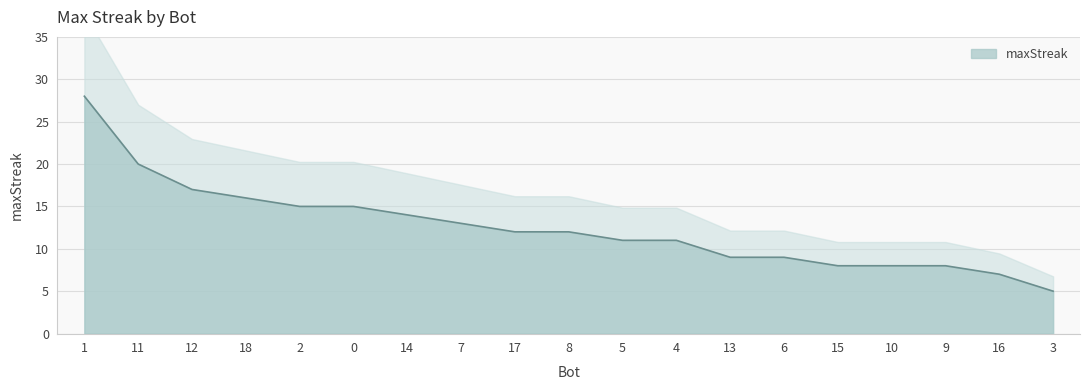

What is the maximum value shown in the chart?

28